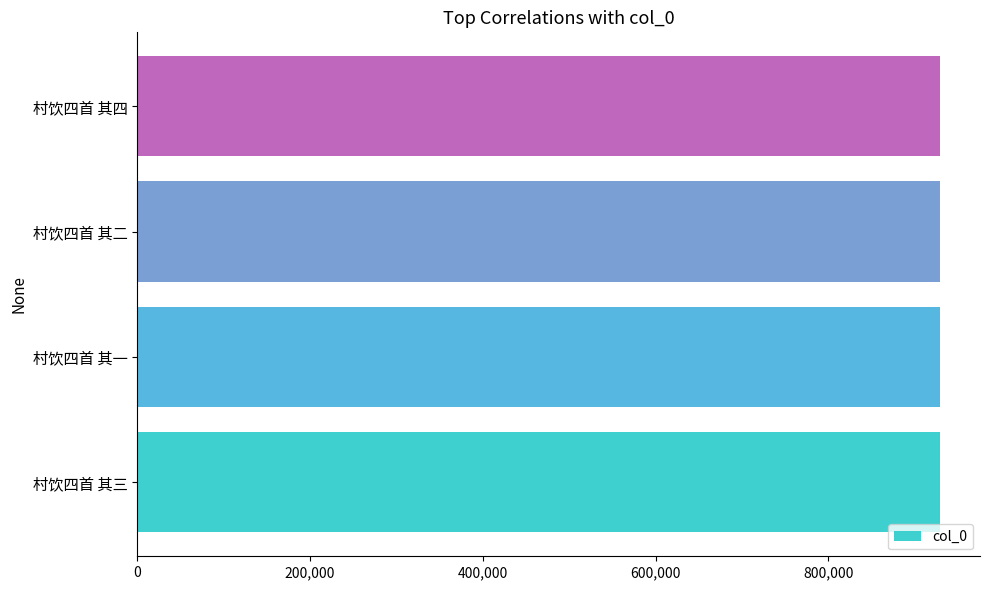

What is the ratio of the value at 村饮四首 其四 to the value at 村饮四首 其二?

1.0